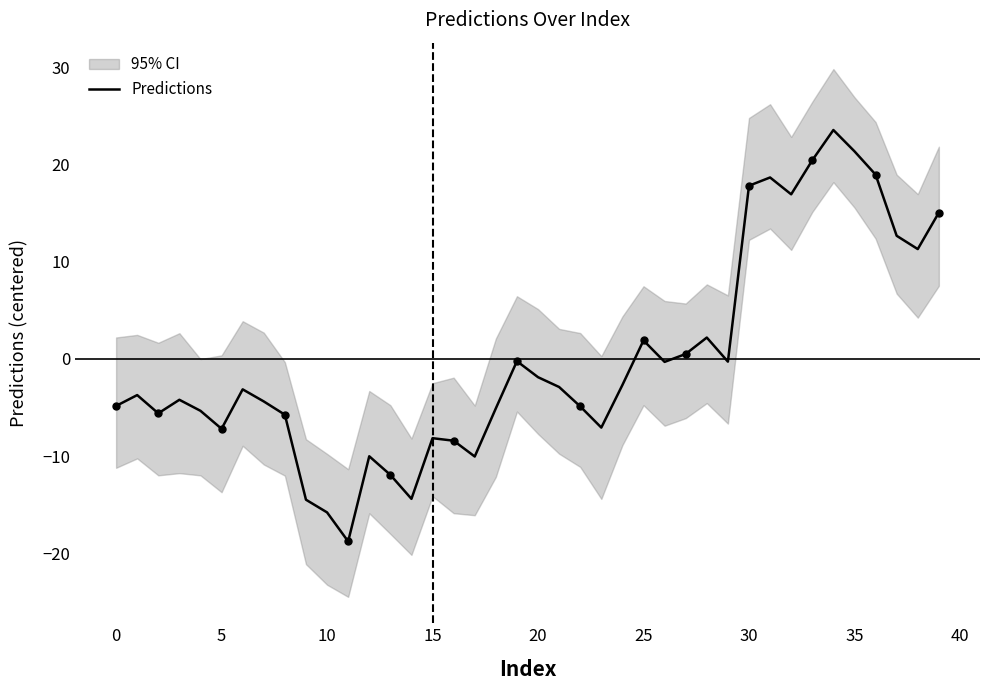

Between 29 and 0, which is larger?

29